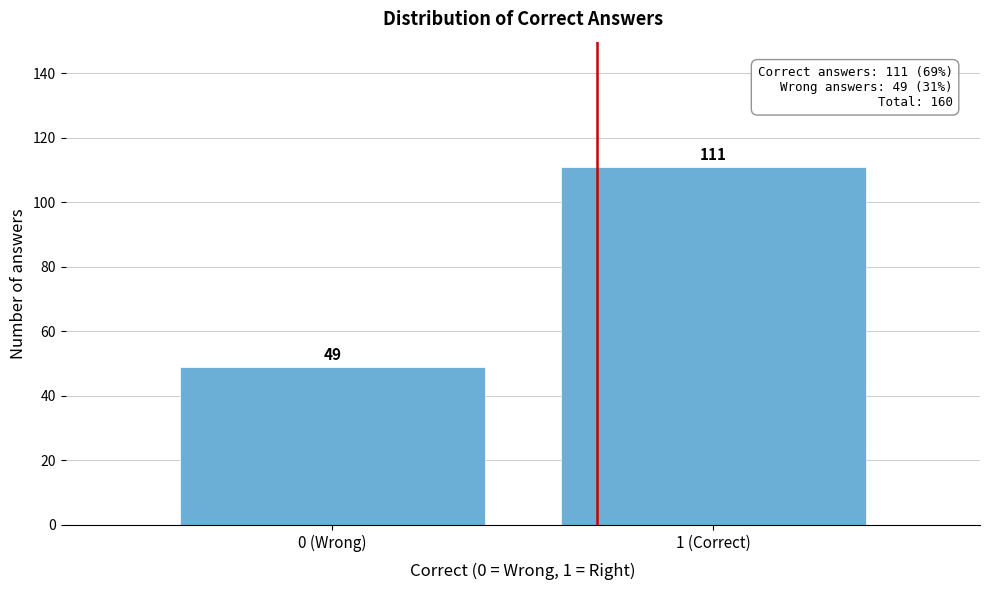

Reading left to right, extract all data points from this chart.

49	111